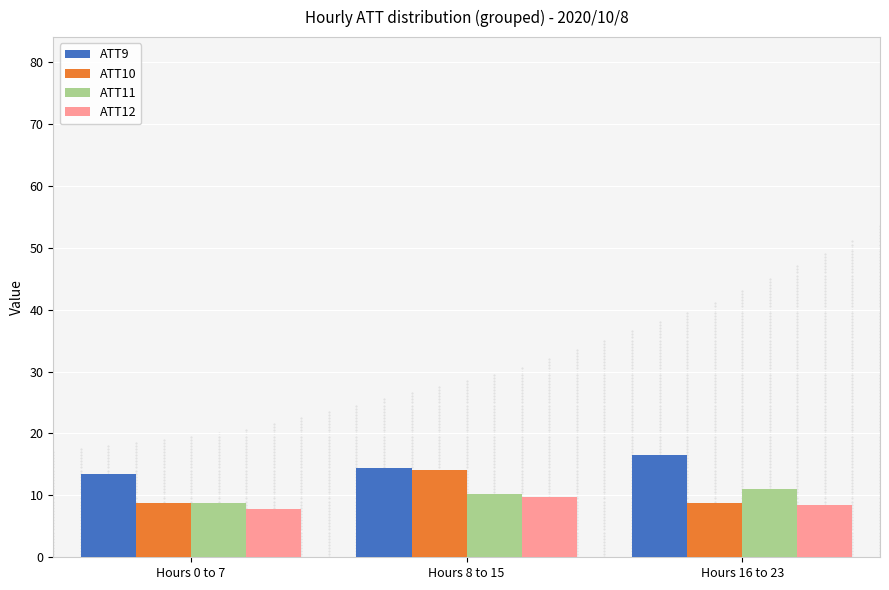

What is the label of the 2nd bar from the right?

Hours 8 to 15